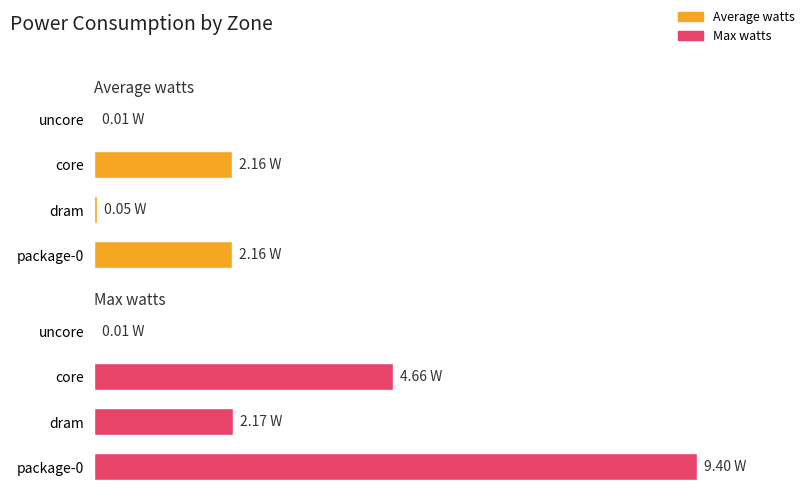

What is the difference between the maximum and second lowest values in the Max watts series?

7.2